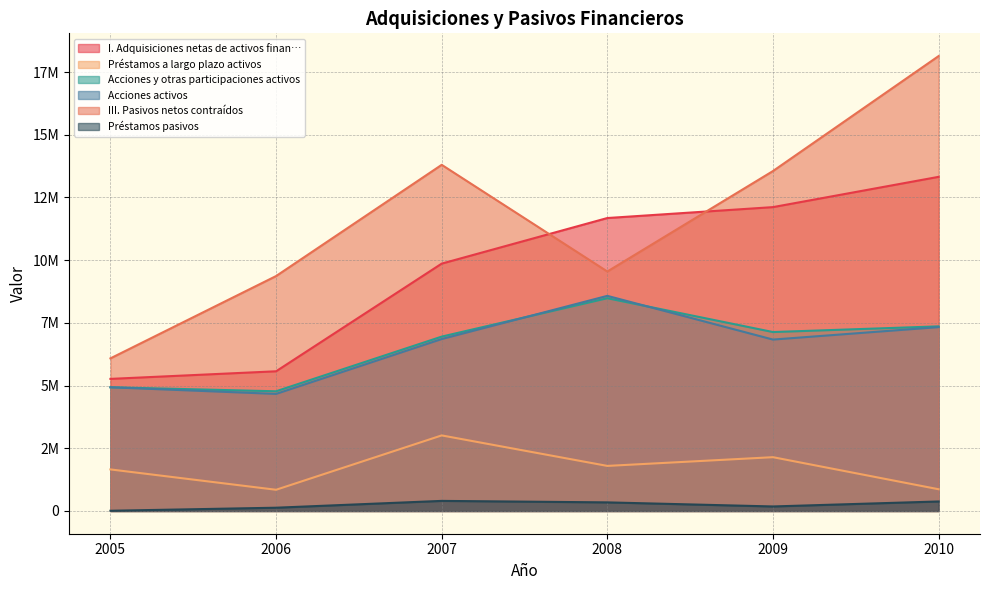

How many lines are shown in the chart?

6